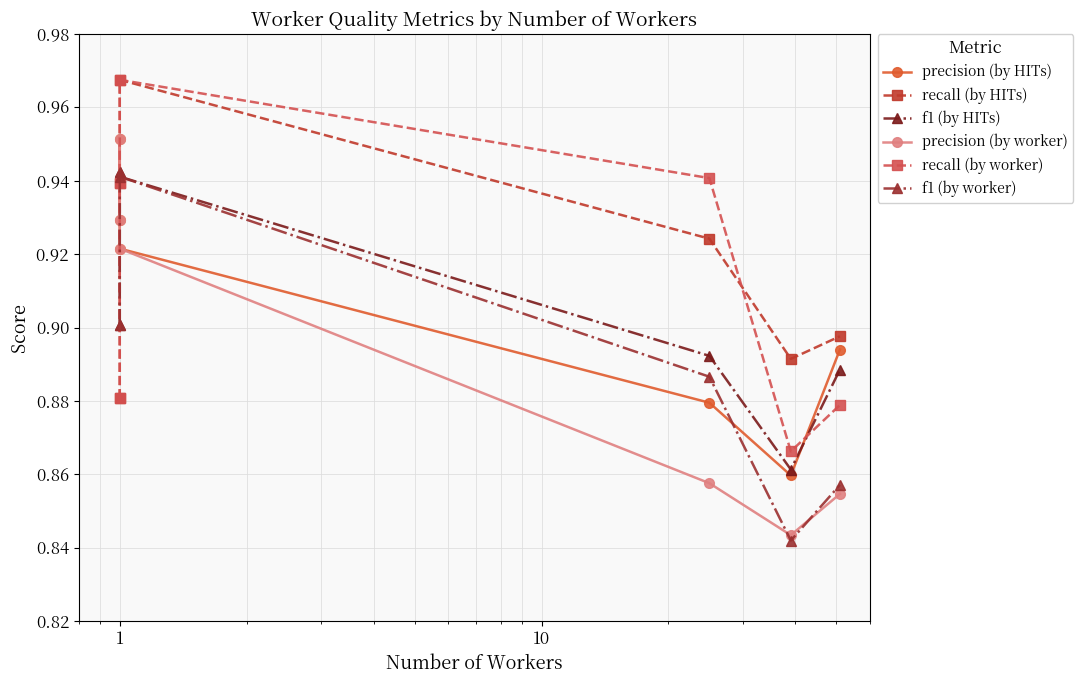

What value does the recall (by HITs) series have at 10?

0.9